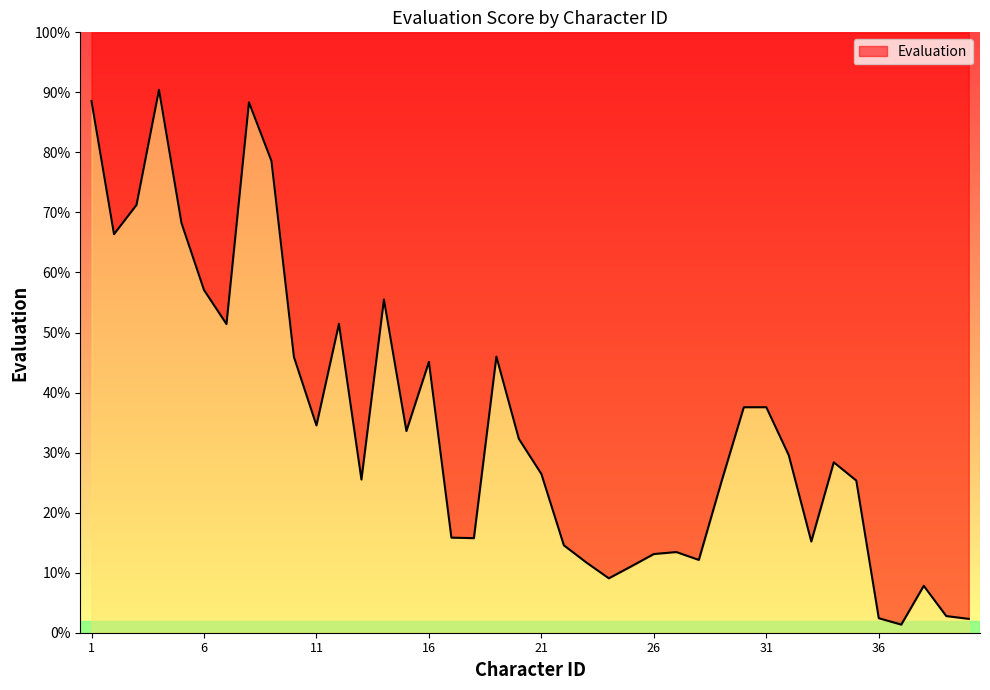

Where does the data first go above 29?

1